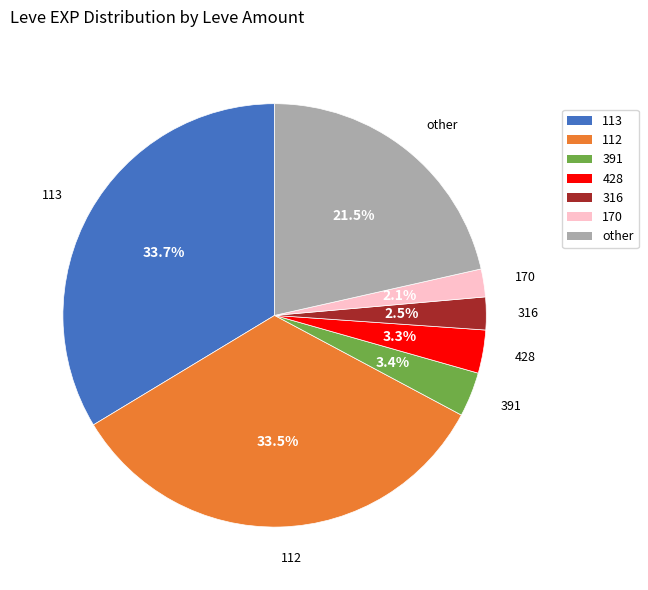

Between 428 and 316, which is larger?

428